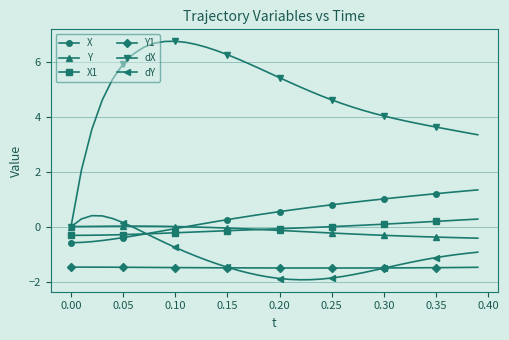

Count the number of categories in the chart.

40